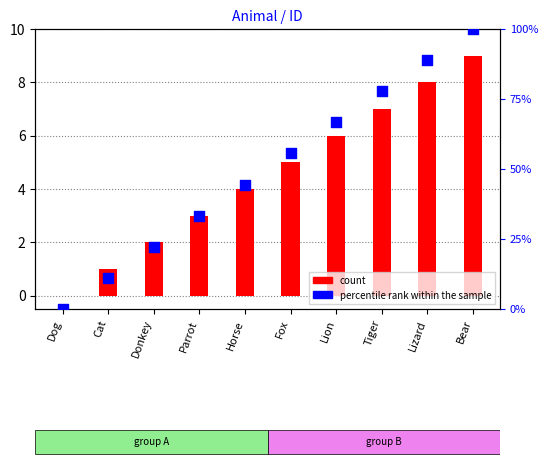

What is the change in value from Fox to Bear?

+44.4